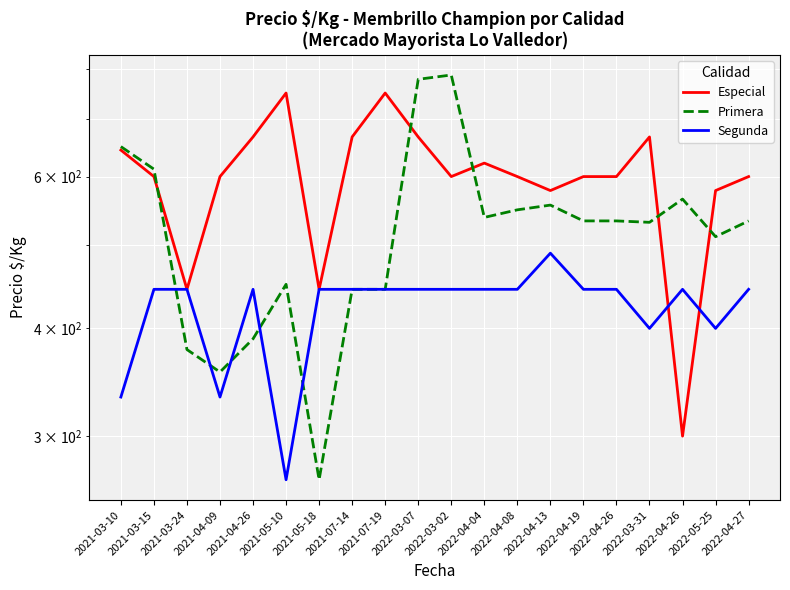

In Primera, how many points are lower than both neighbors (excluding endpoints)?

5